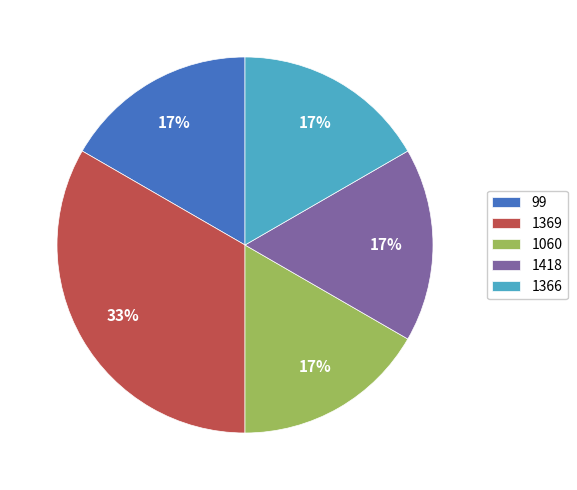

Do 1366 and 99 together represent more than half of the pie?

No